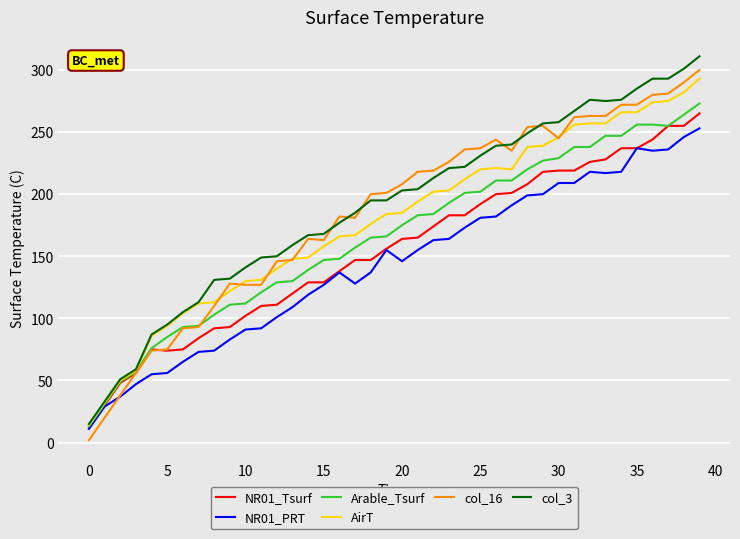

How many lines are shown in the chart?

6